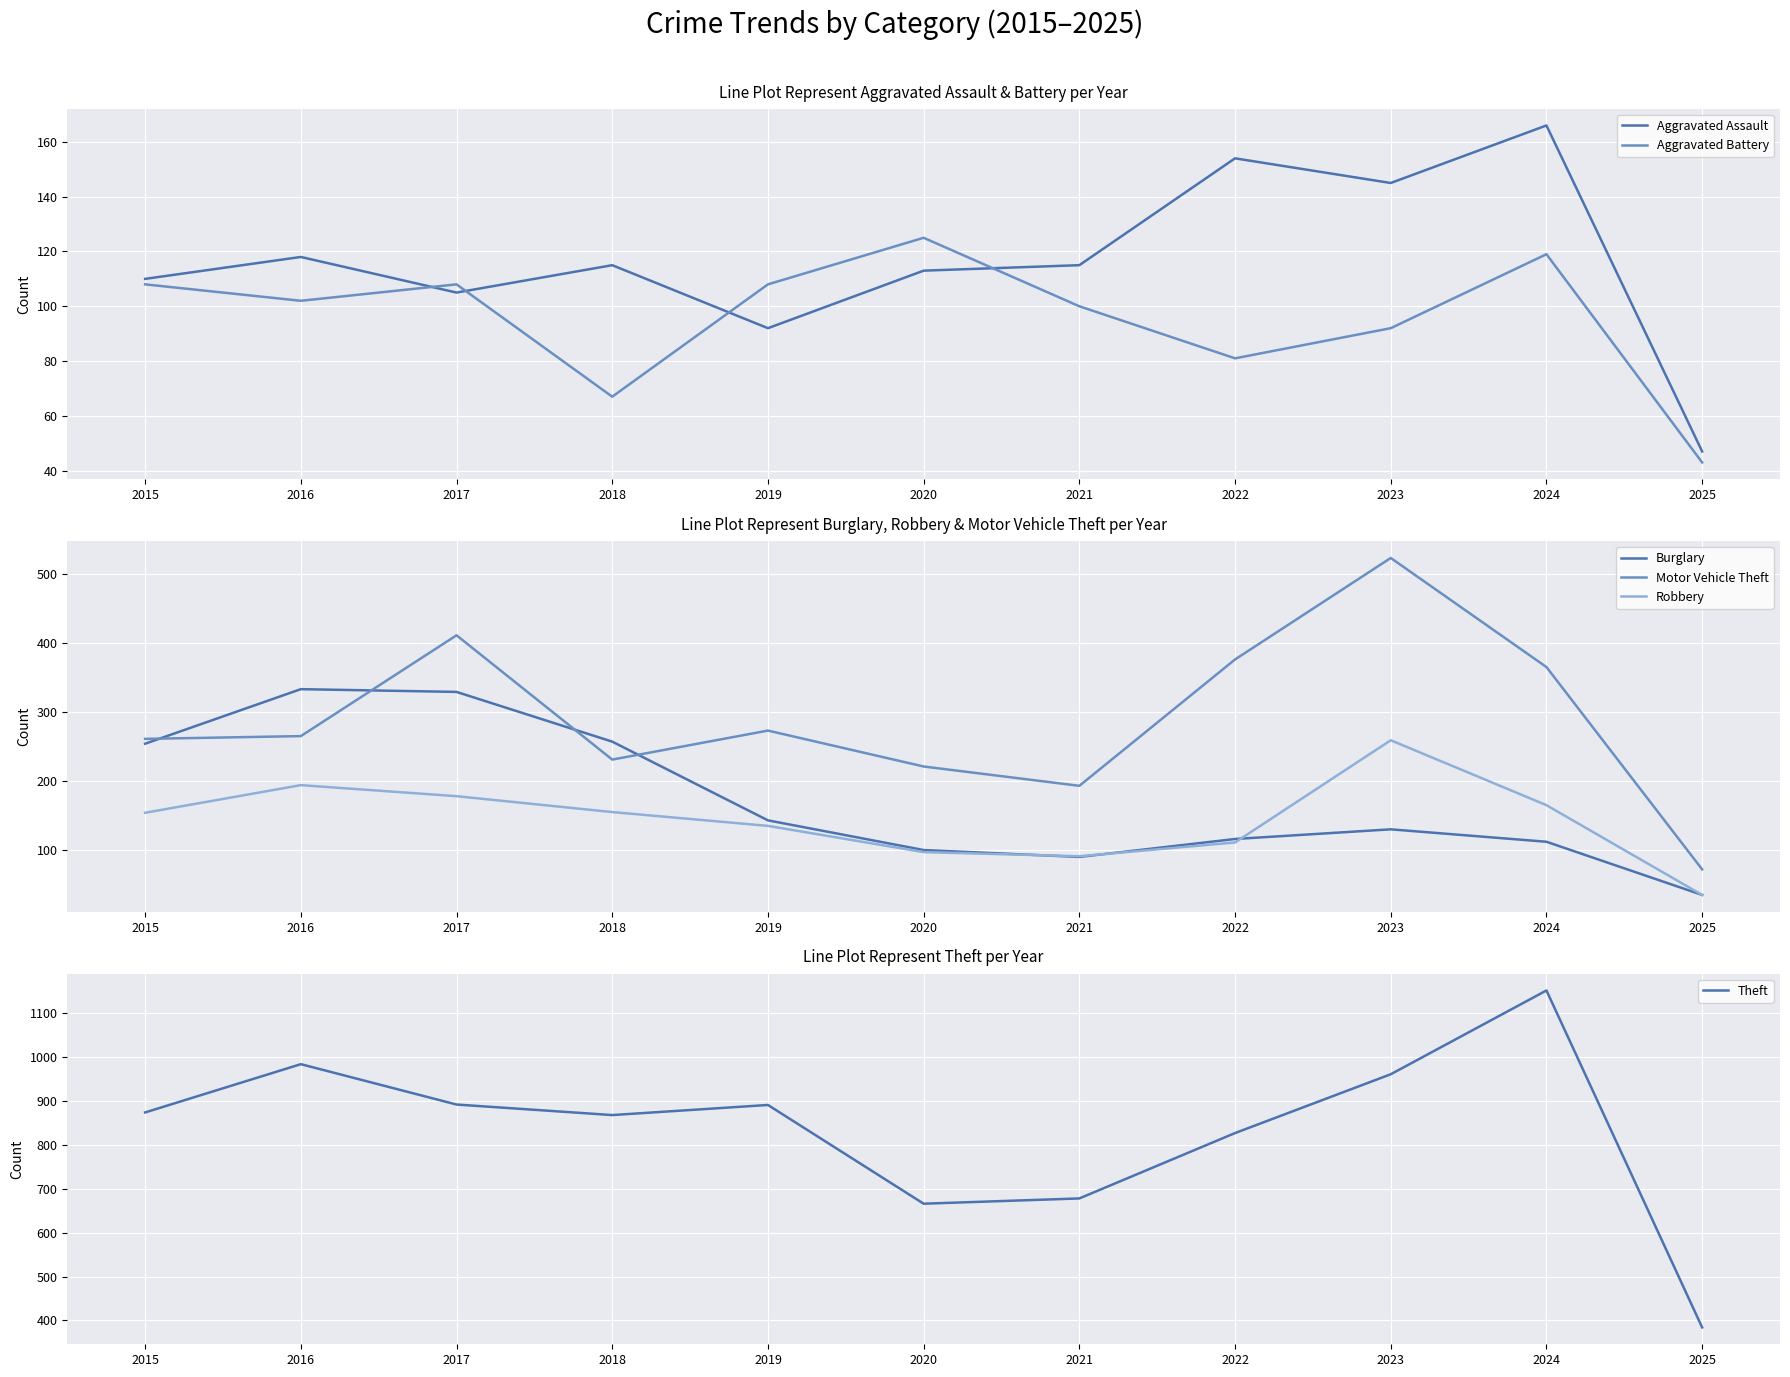

Read the Aggravated Battery value at 2016, to the nearest 5.

100